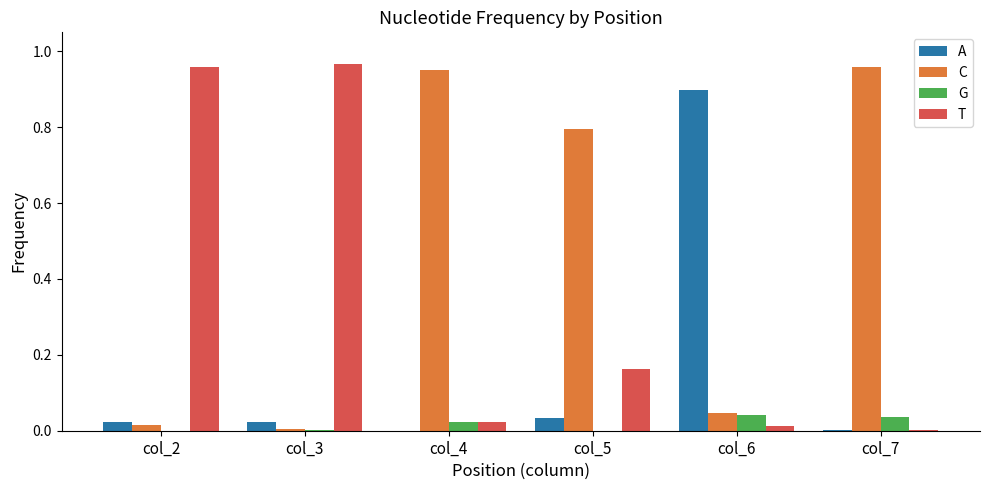

Are the bars horizontal?

No